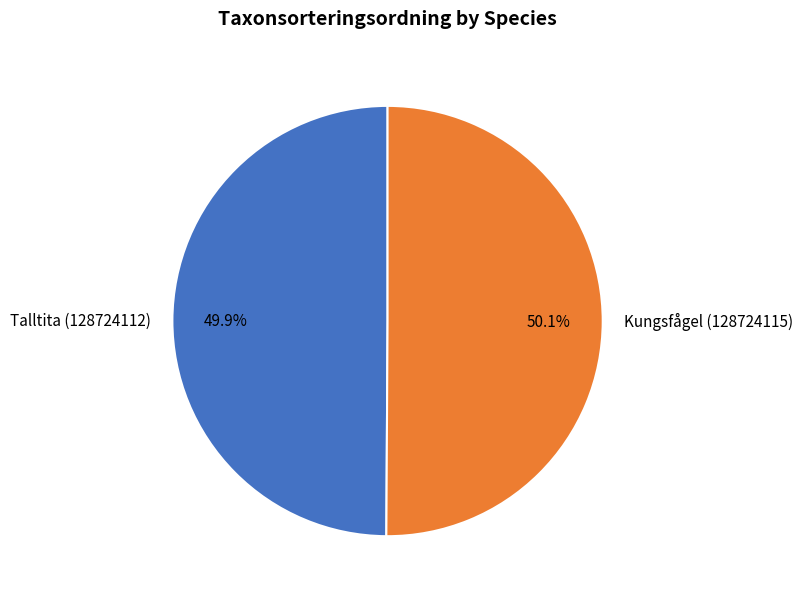

What is the total percentage of Kungsfågel (128724115) and Talltita (128724112)?

100.0%